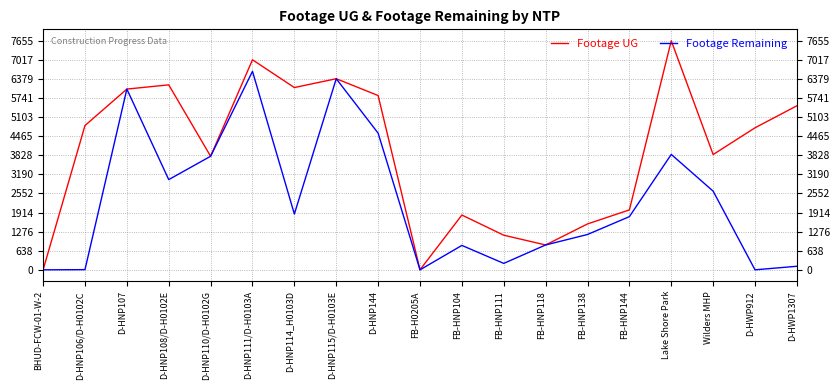

Which category has the highest value across all series?

Lake Shore Park